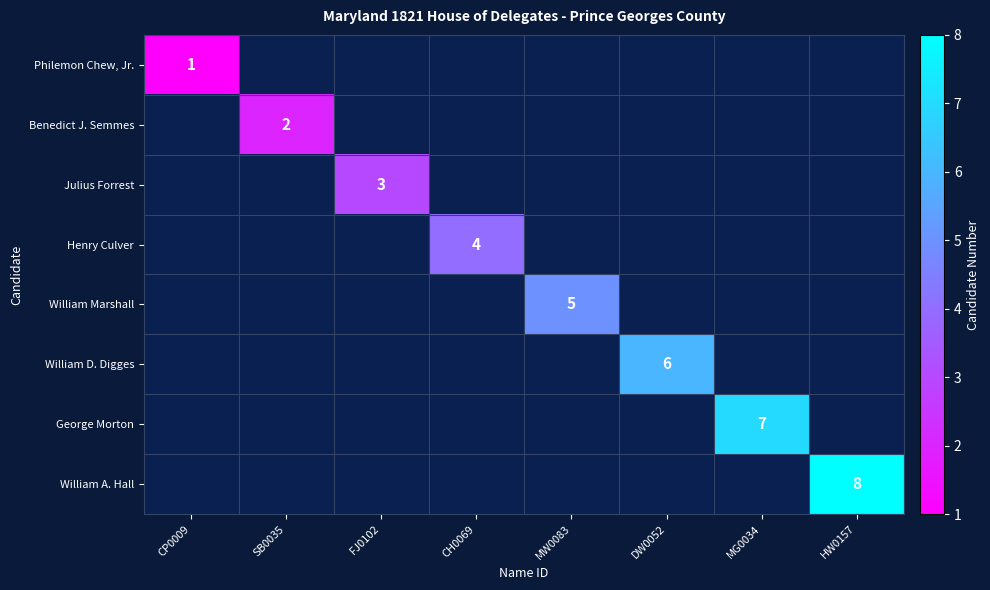

True or false: William Marshall has a value of 5 at MW0083.

True